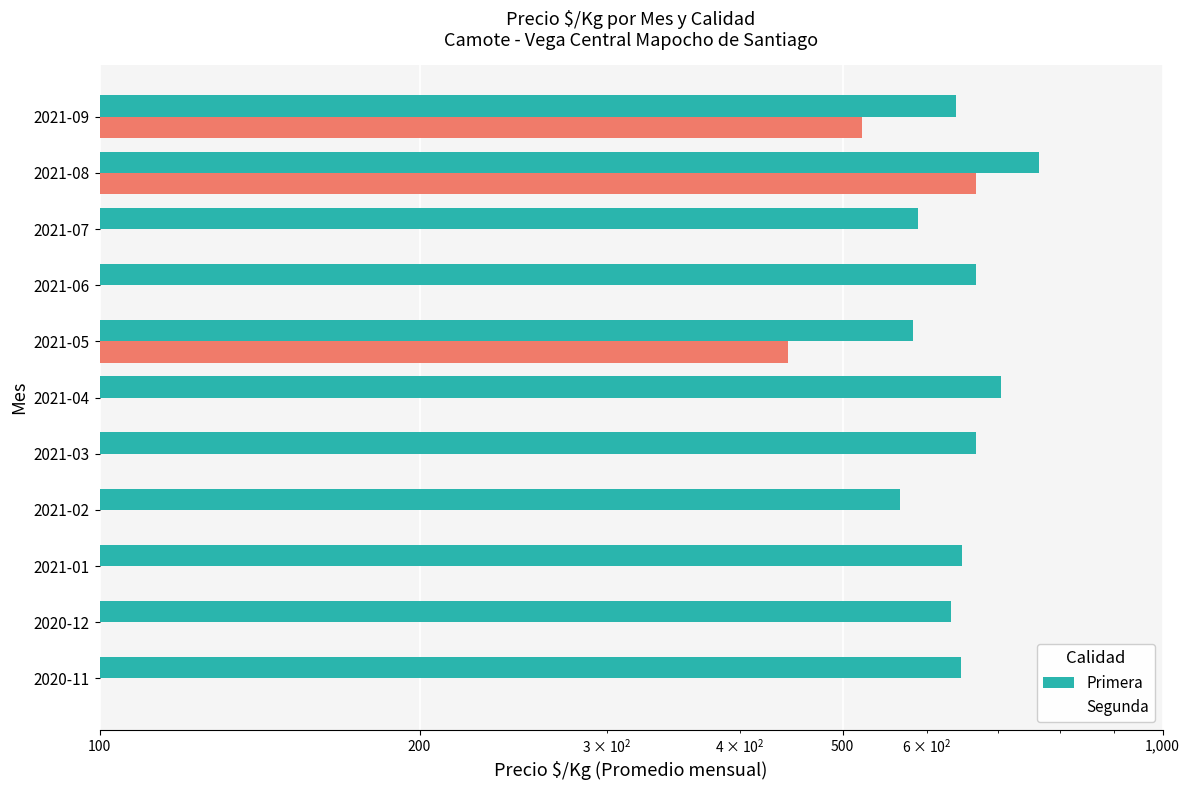

Which series has the largest range (max minus min)?

Segunda